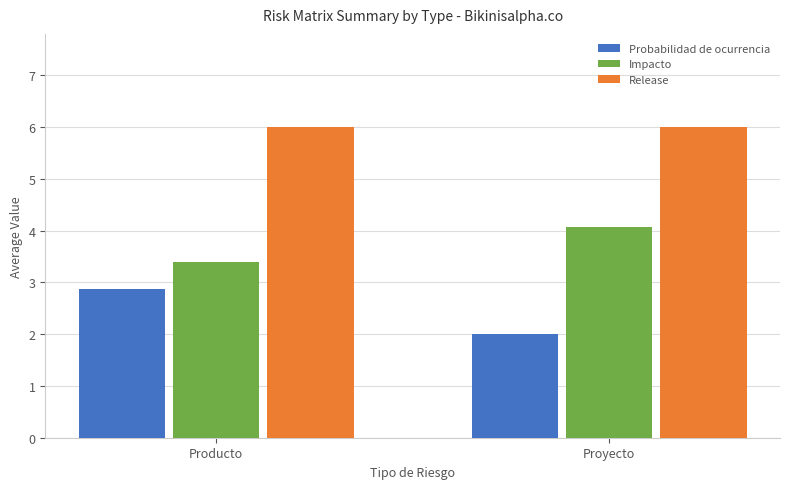

Between Producto and Proyecto, which series saw the biggest shift?

Probabilidad de ocurrencia